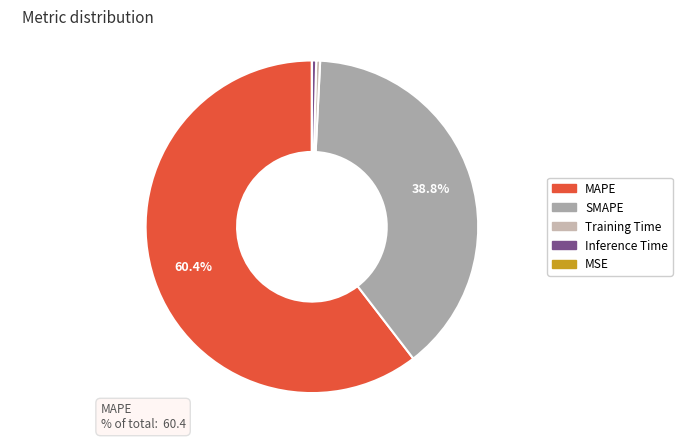

To the nearest percent, what is the difference between the largest and smallest slice percentages?

60%